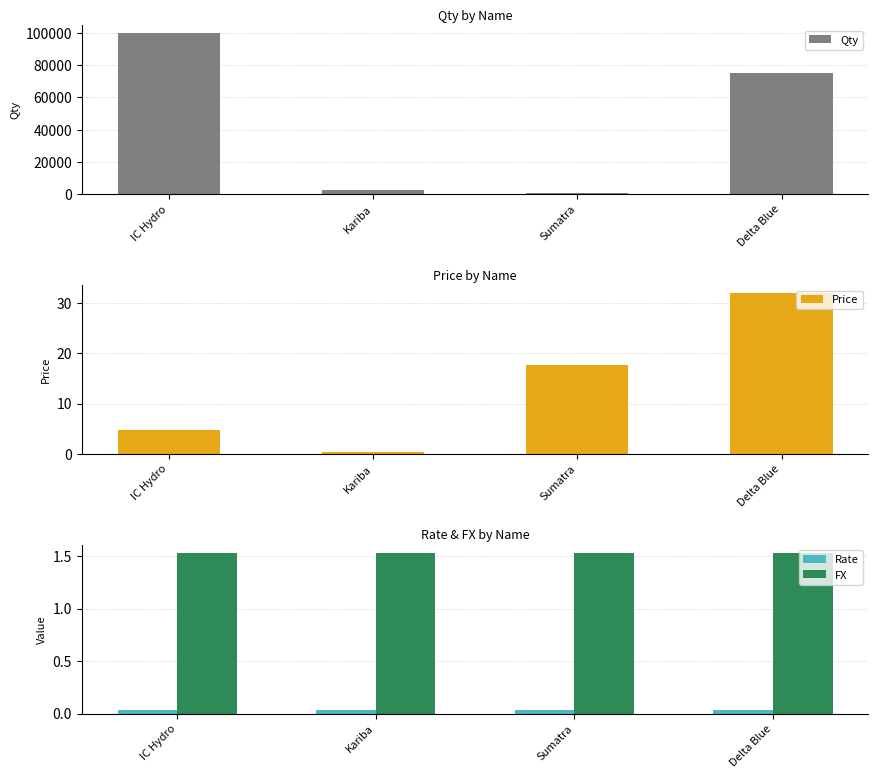

Does the chart contain stacked bars?

No